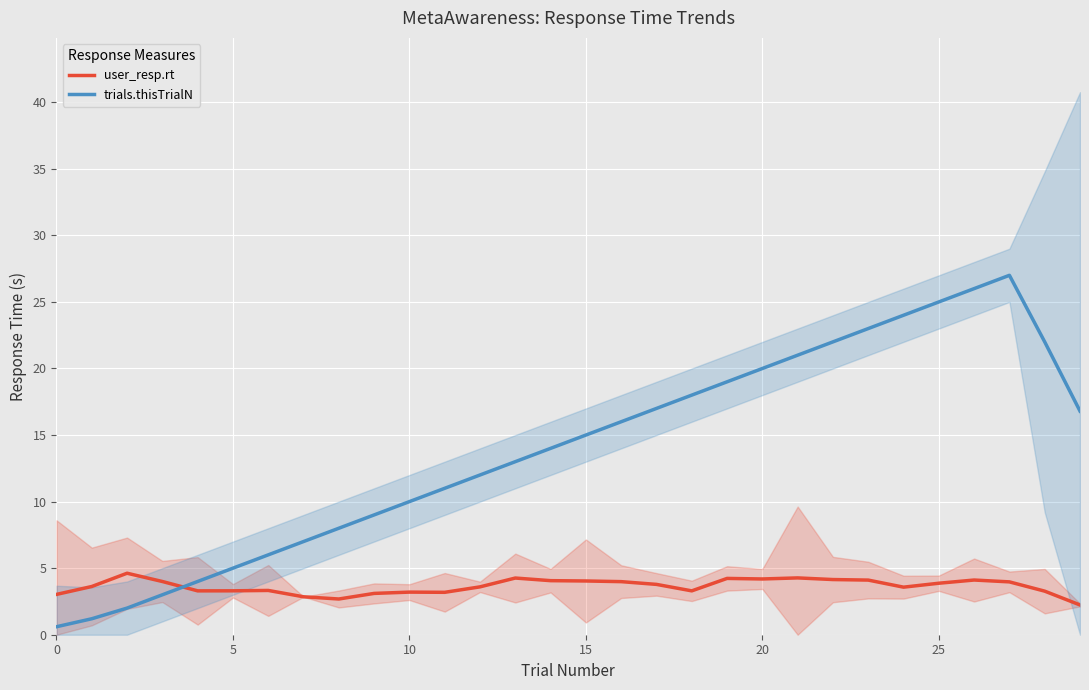

How many interior local valleys does the user_resp.rt series have?

6